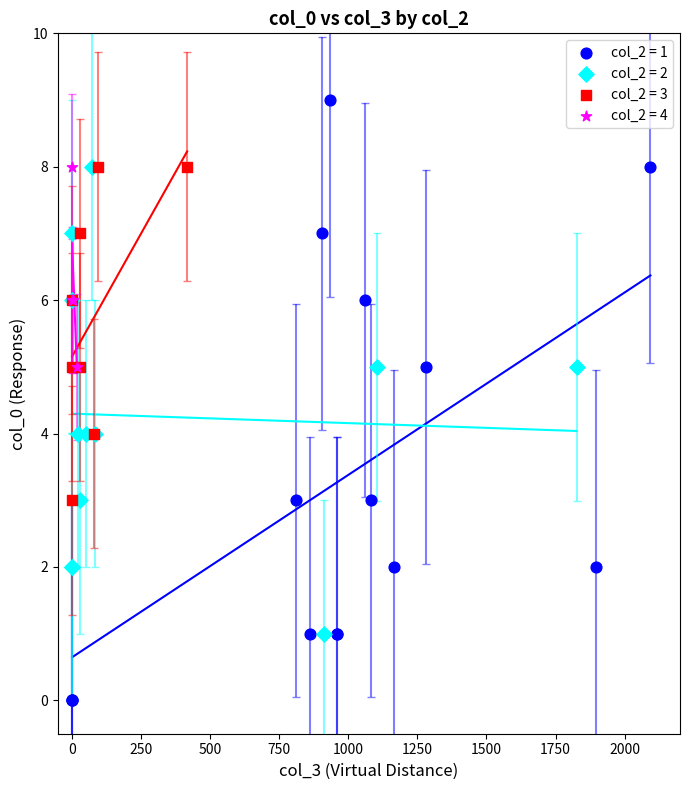

Which series reaches the minimum Y coordinate?

col_2 = 1